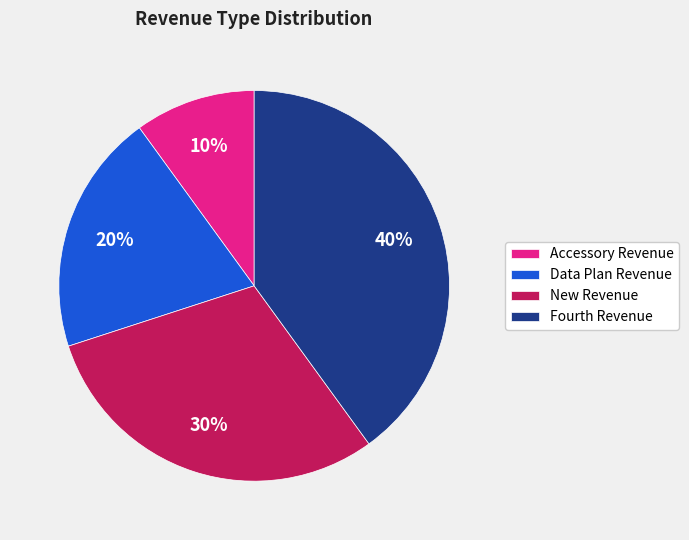

Rank the categories by value from highest to lowest.

Fourth Revenue, New Revenue, Data Plan Revenue, Accessory Revenue